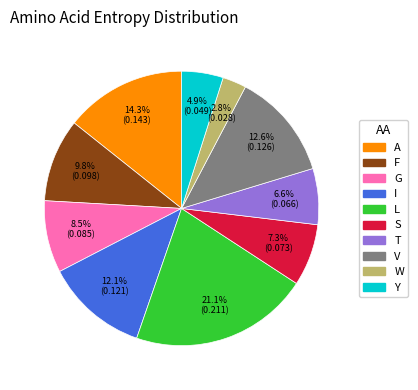

What is the total percentage of Y and W?

7.7%